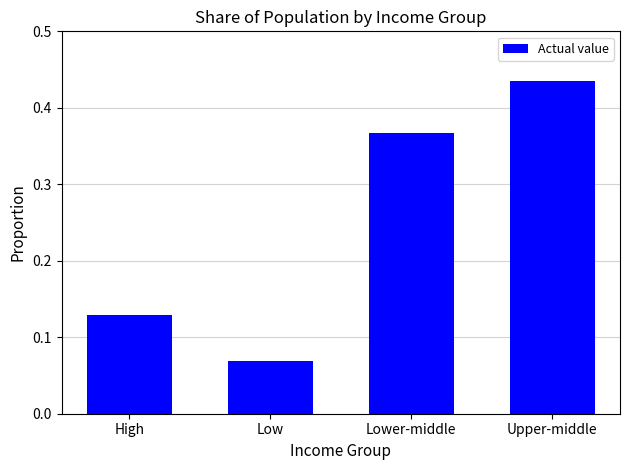

How many values are between 0 and 1?

4